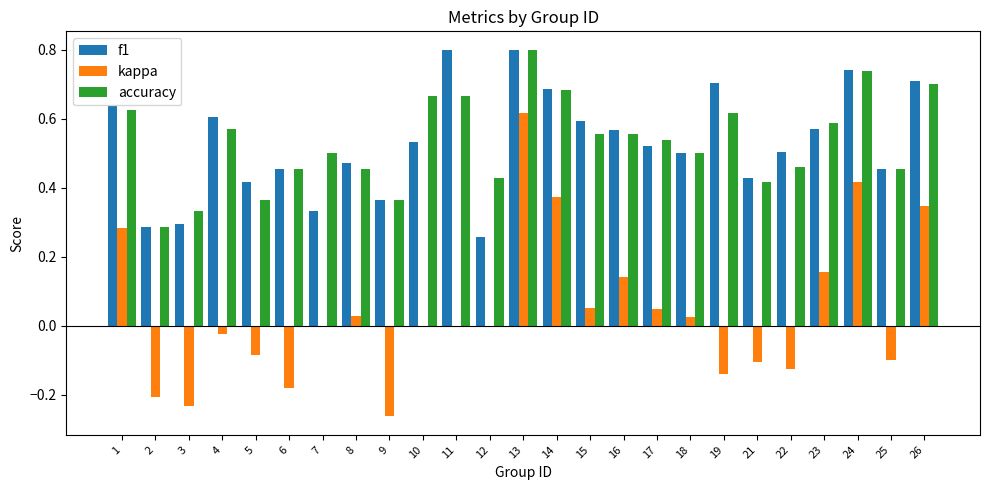

Which category has the highest value in the kappa series?

13